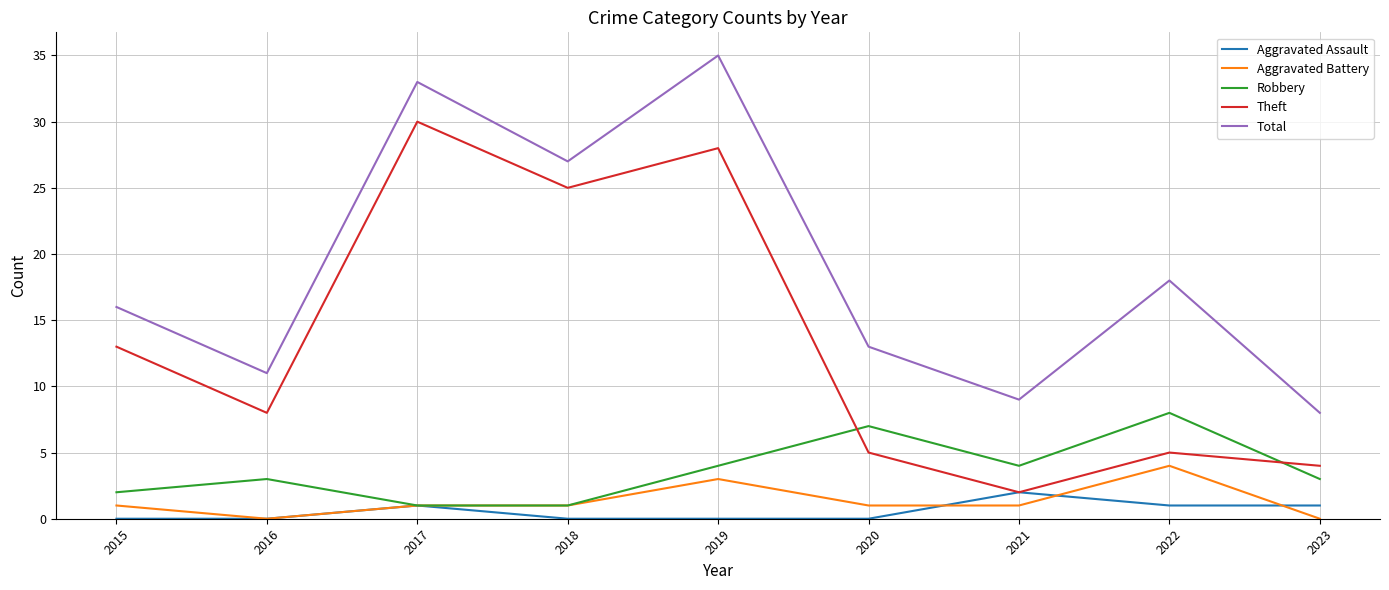

What is the highest value of the Theft series?

30